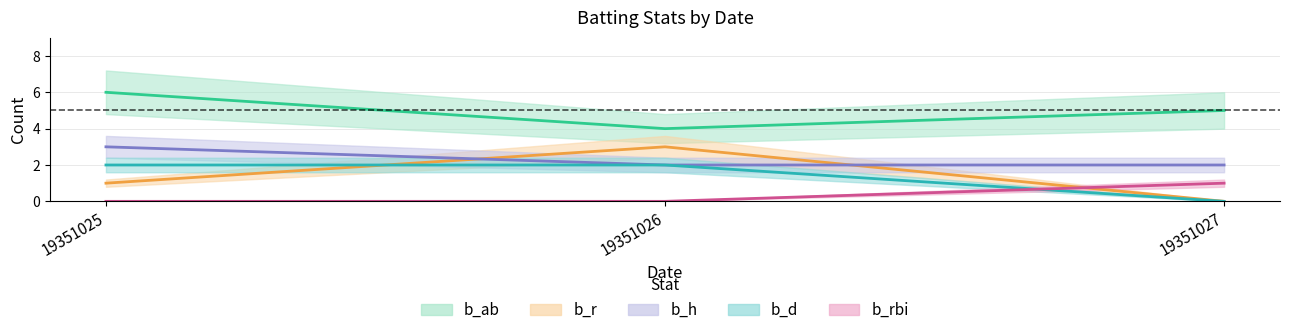

Which category has the lowest value in the b_rbi series?

19351025